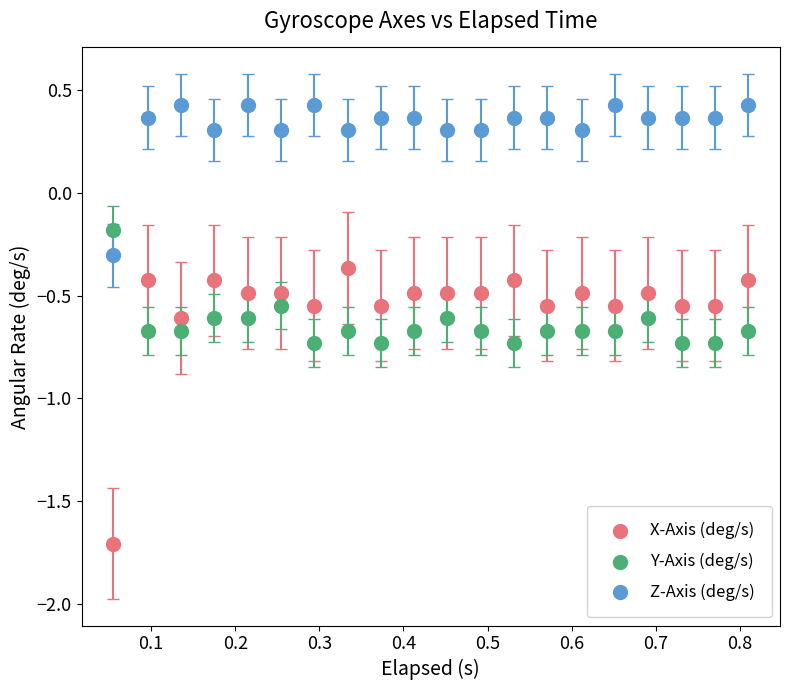

Which series contains the lowest Y value?

X-Axis (deg/s)